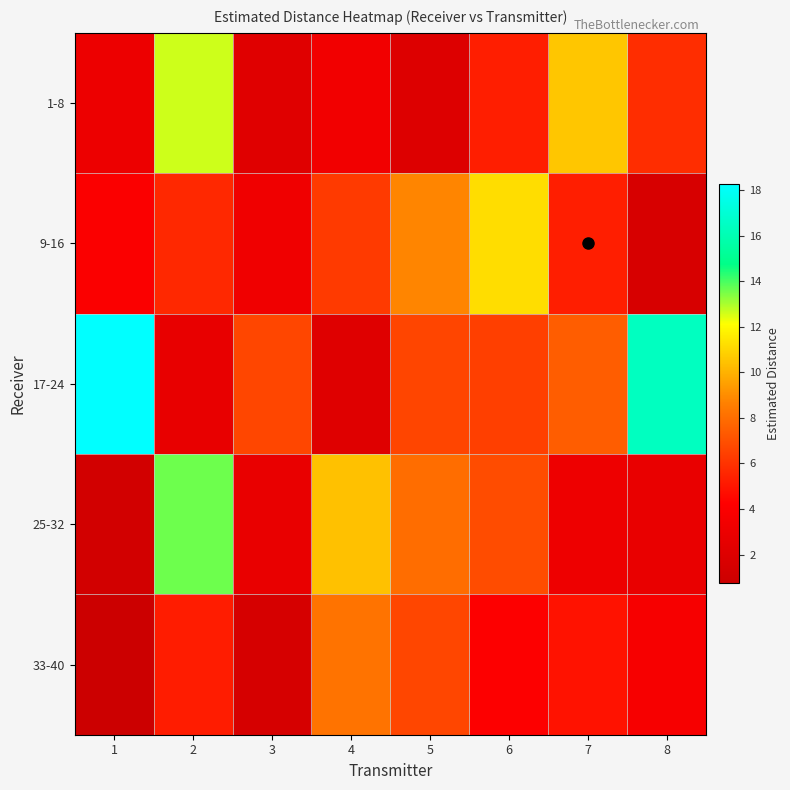

What is the greatest value displayed?

18.3